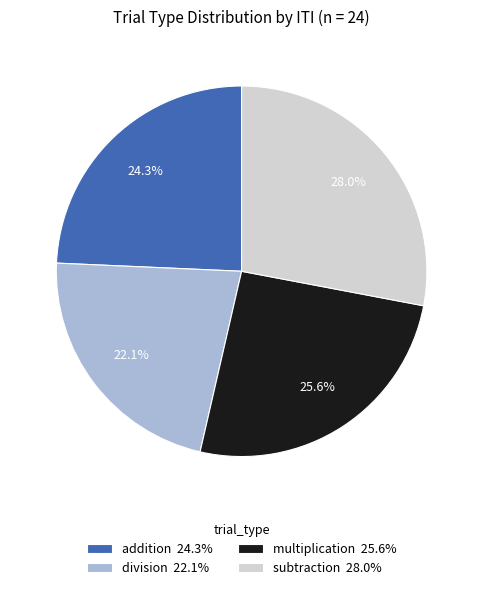

What percentage do subtraction 28.0% and addition 24.3% together represent?

52.3%